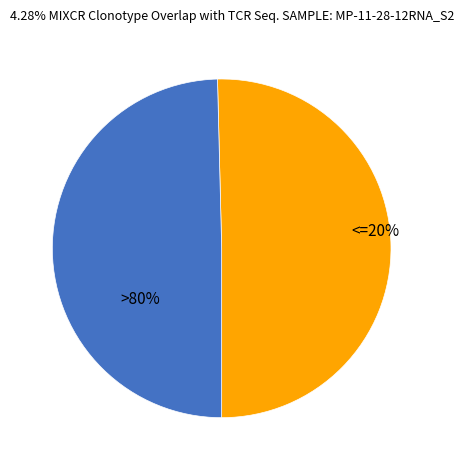

Does All account for over 50% of the chart?

No